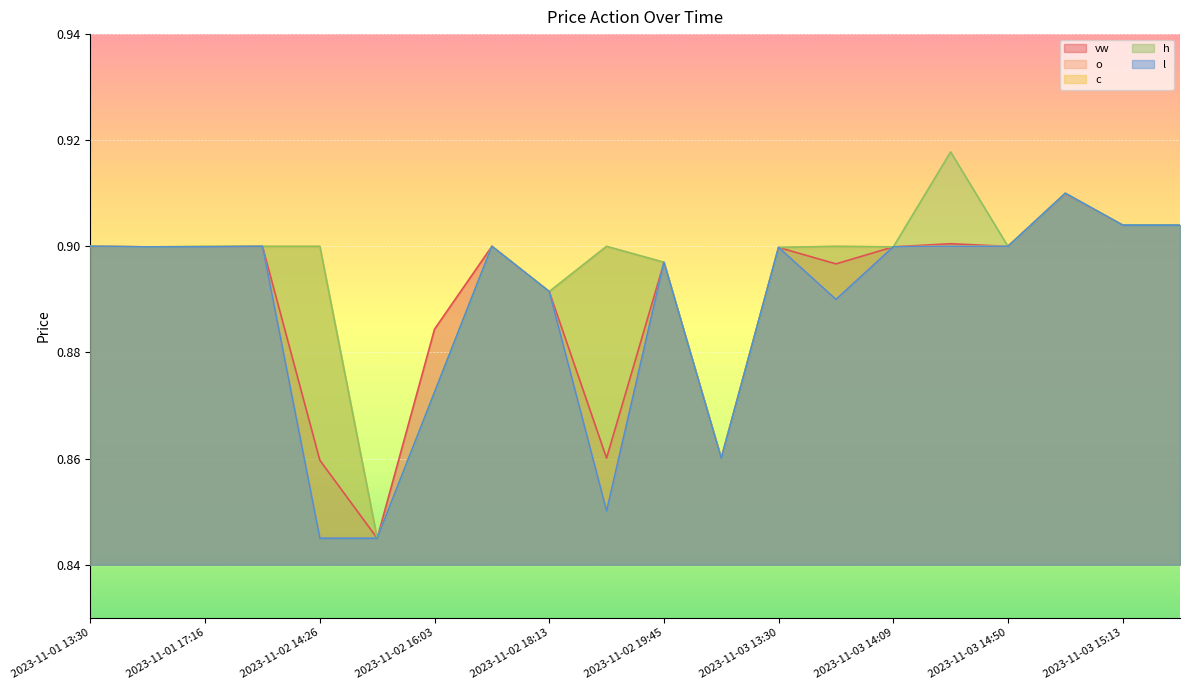

What position from the left is 2023-11-01 13:46?

2